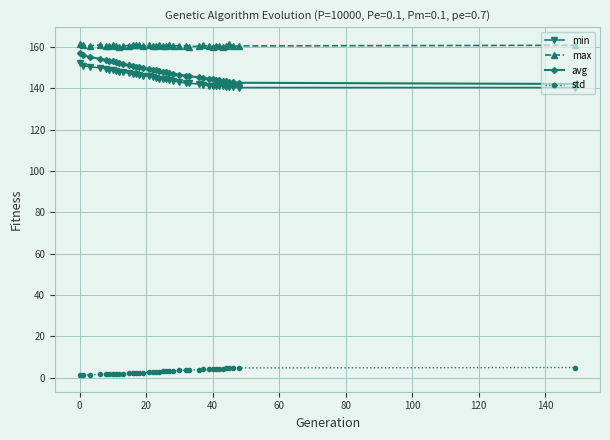

At how many categories does at least one series exceed 81?

38